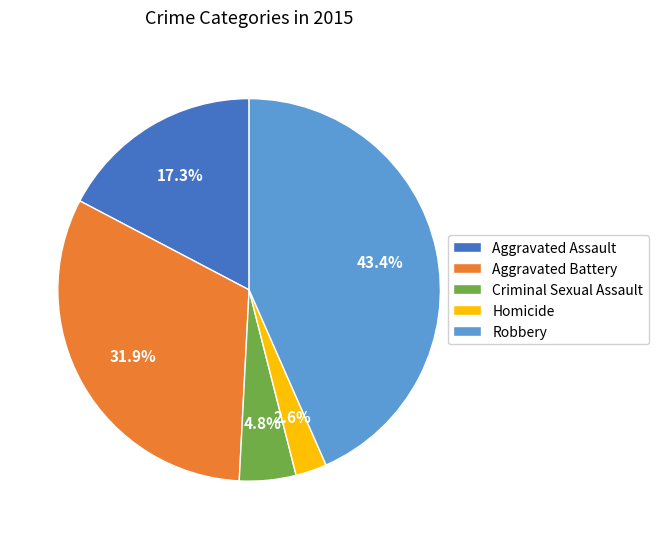

What is the largest slice in the pie chart?

Robbery